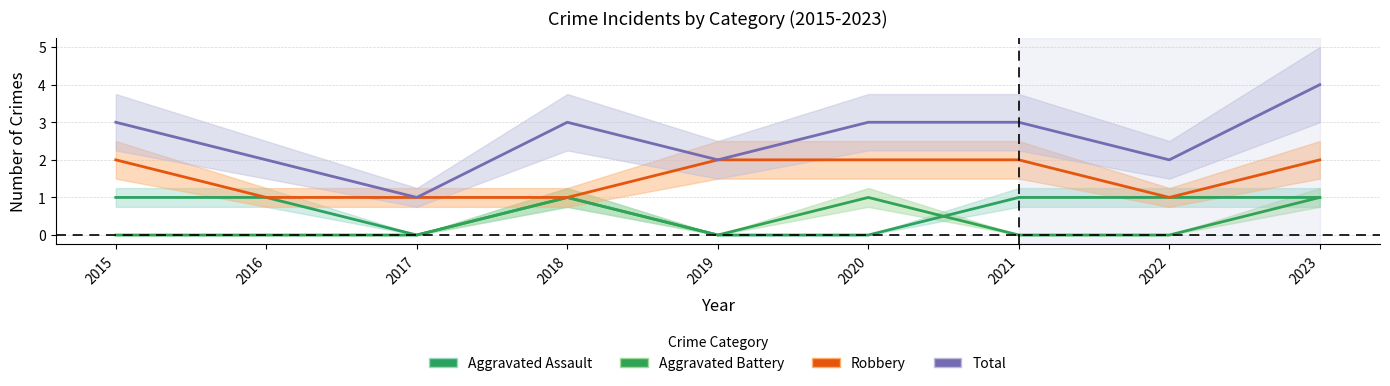

In Total, how many points are higher than both neighbors (excluding endpoints)?

1